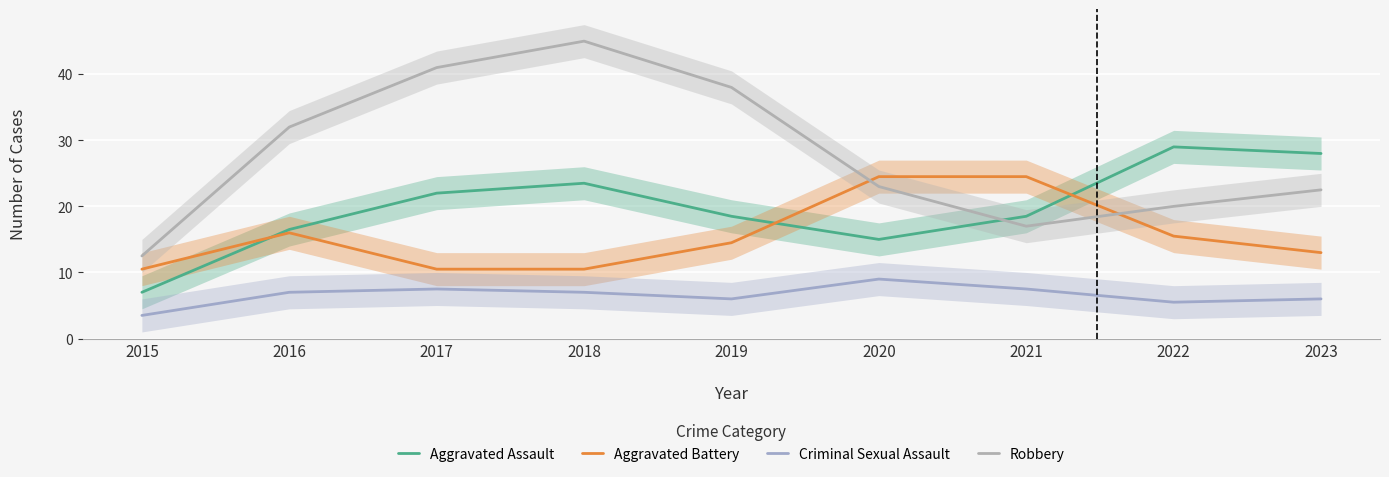

Read the Robbery value at 2021.

17.0